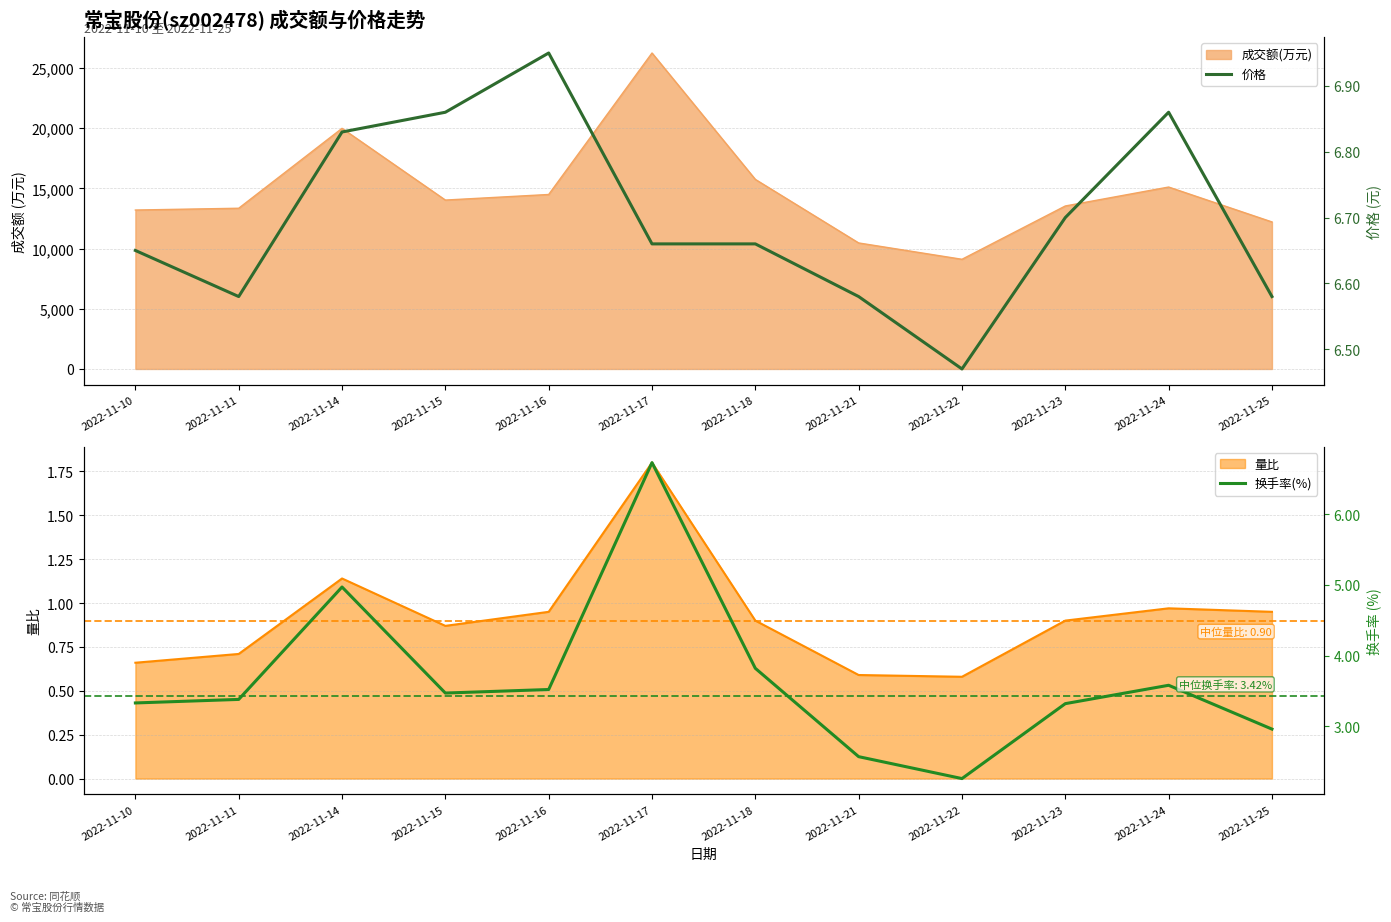

At which label is 换手率(%) closest to 4?

2022-11-18